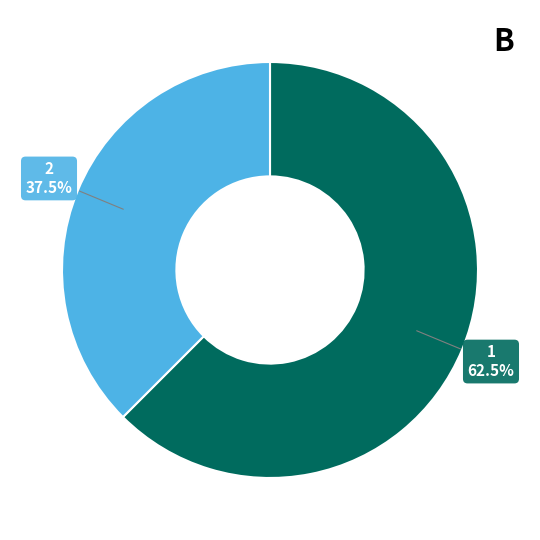

Is there a majority slice in this chart?

Yes